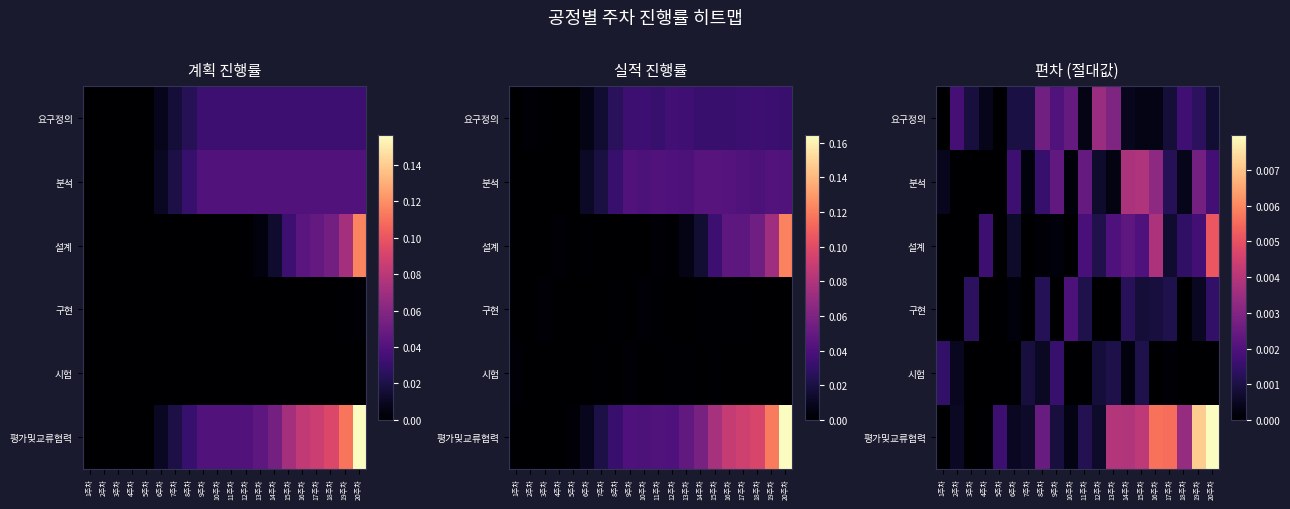

At which label does 시험 reach its minimum?

3주차